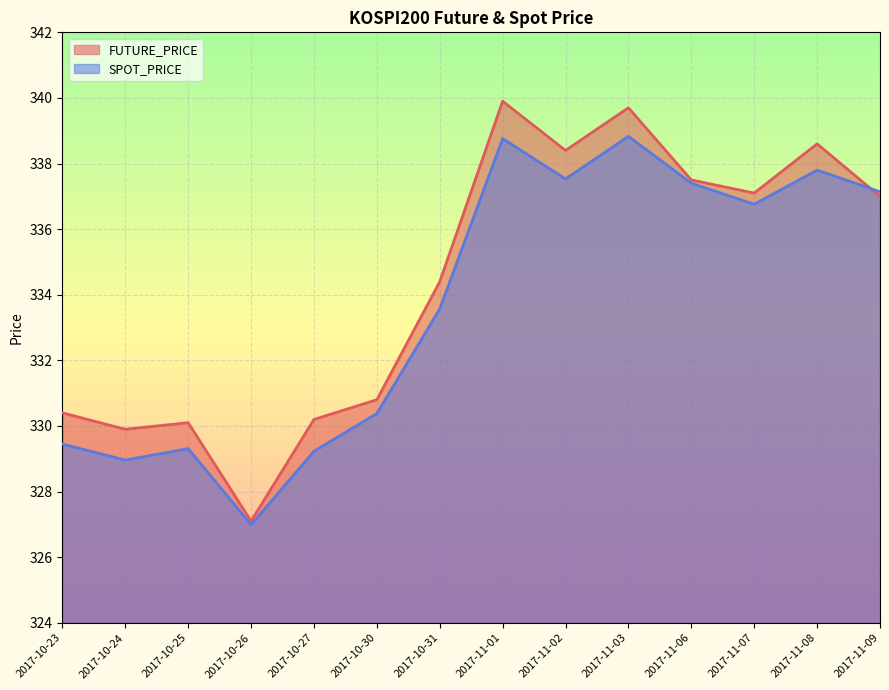

What is the difference between the maximum and second lowest values in the SPOT_PRICE series?

9.9